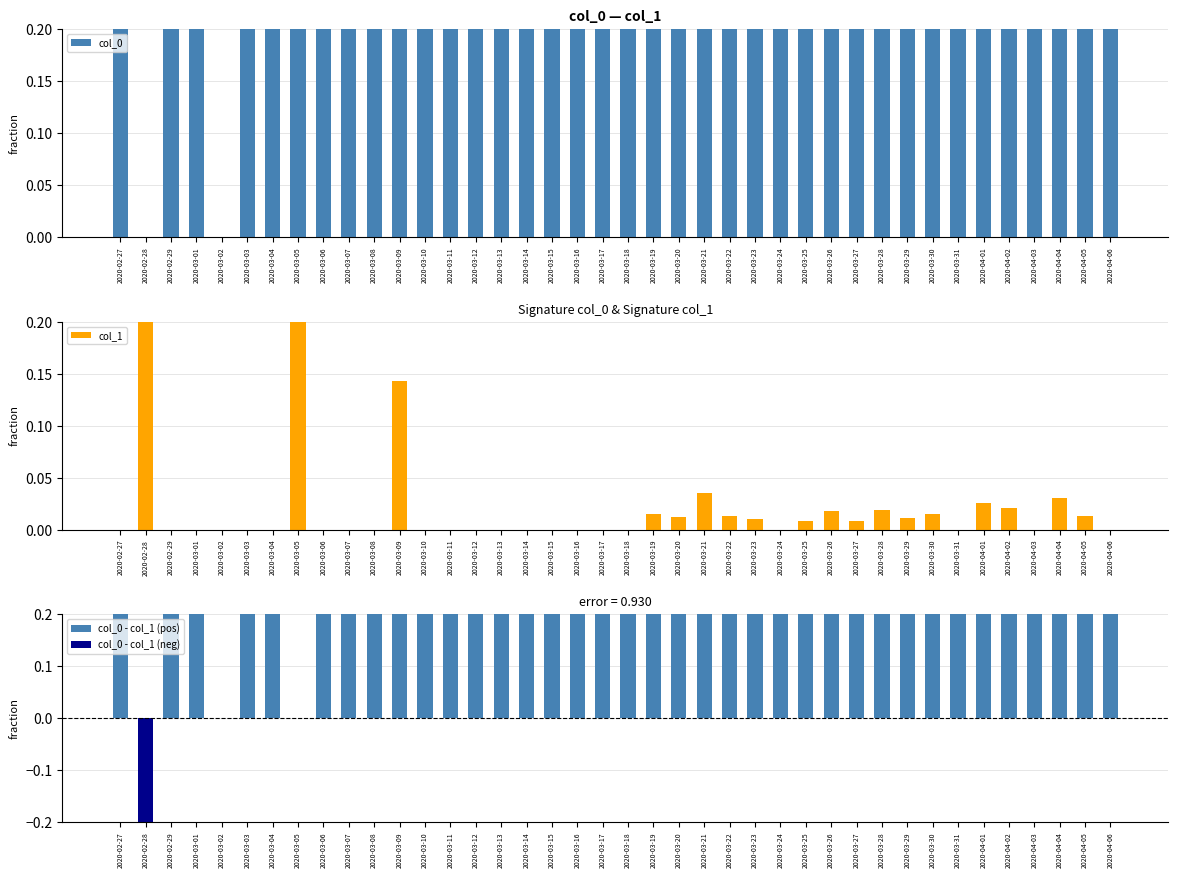

What is the label of the 12th bar from the right?

2020-03-26